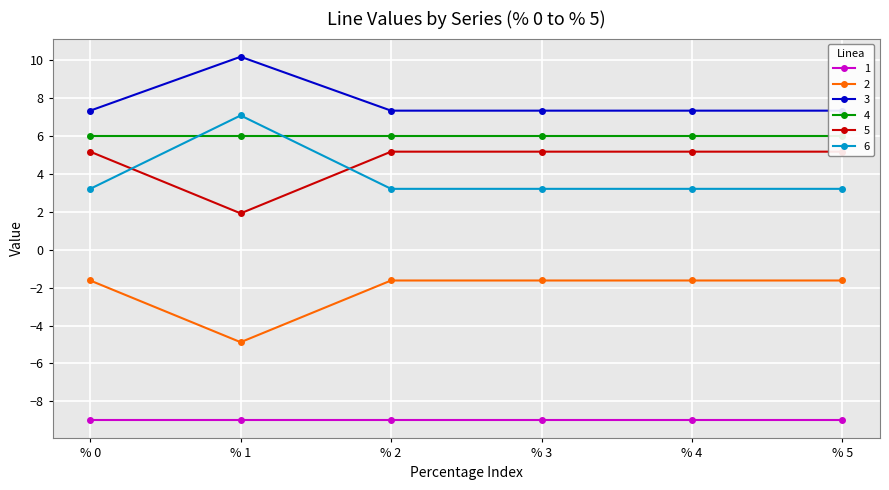

True or false: 2 and 1 intersect in this chart.

False